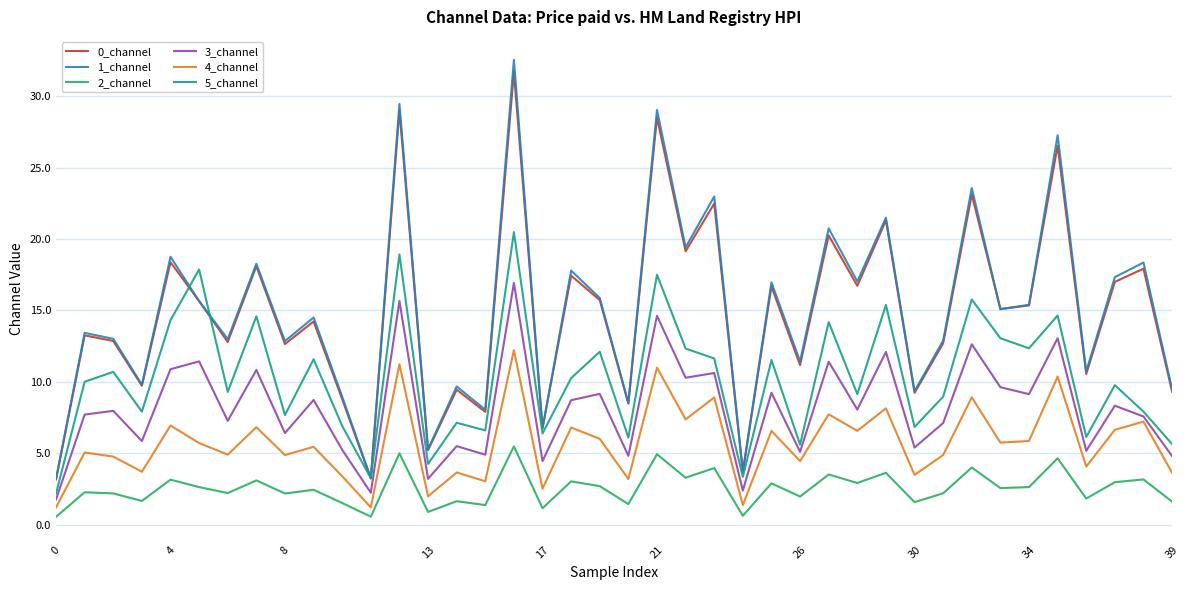

True or false: 0_channel and 3_channel cross at least once.

False